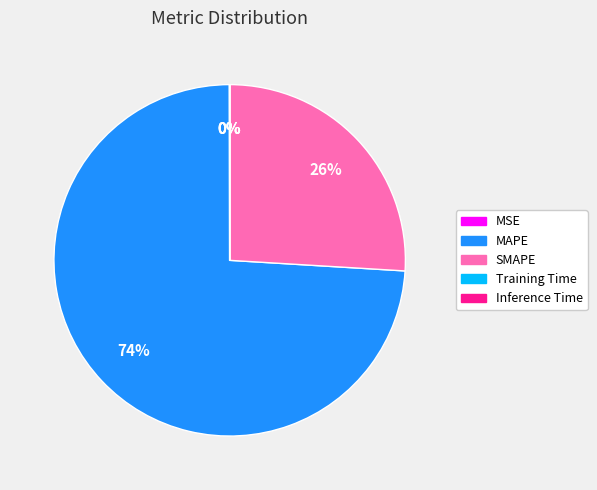

What is the largest slice in the pie chart?

MAPE